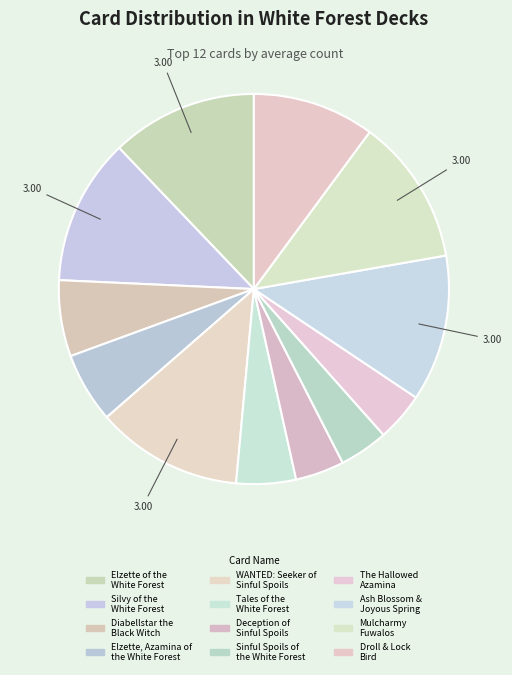

How many segments does this pie chart have?

12